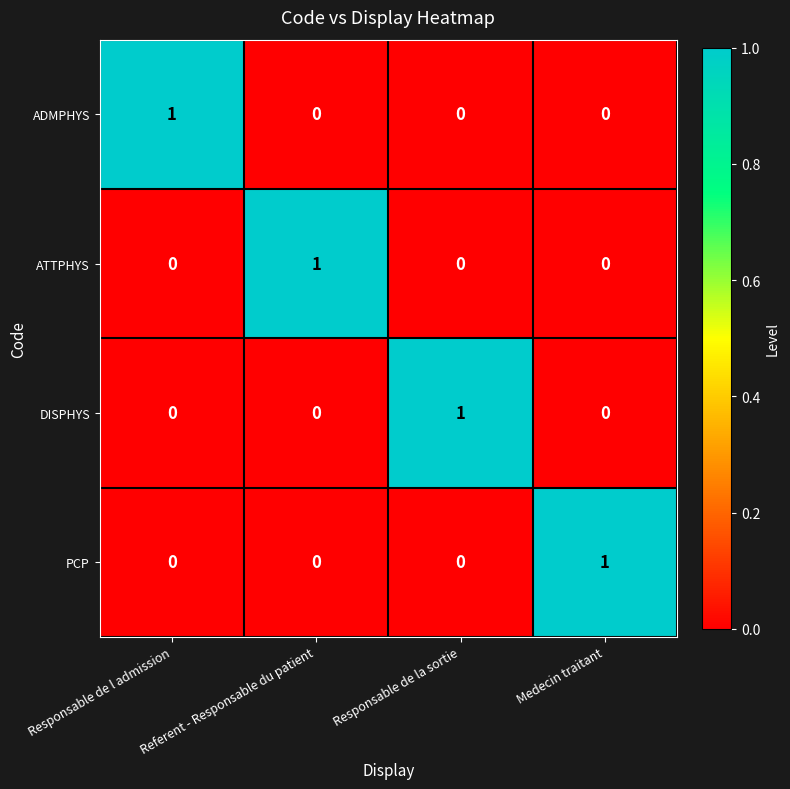

At how many categories does at least one series exceed 0?

4